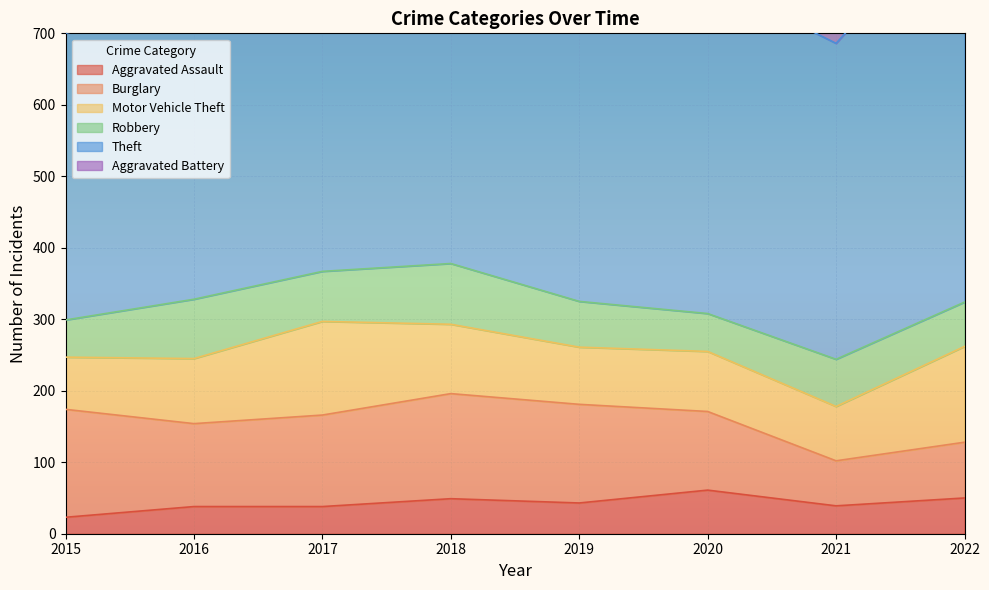

What is the value of the Aggravated Assault point at the 7th from the left?

39